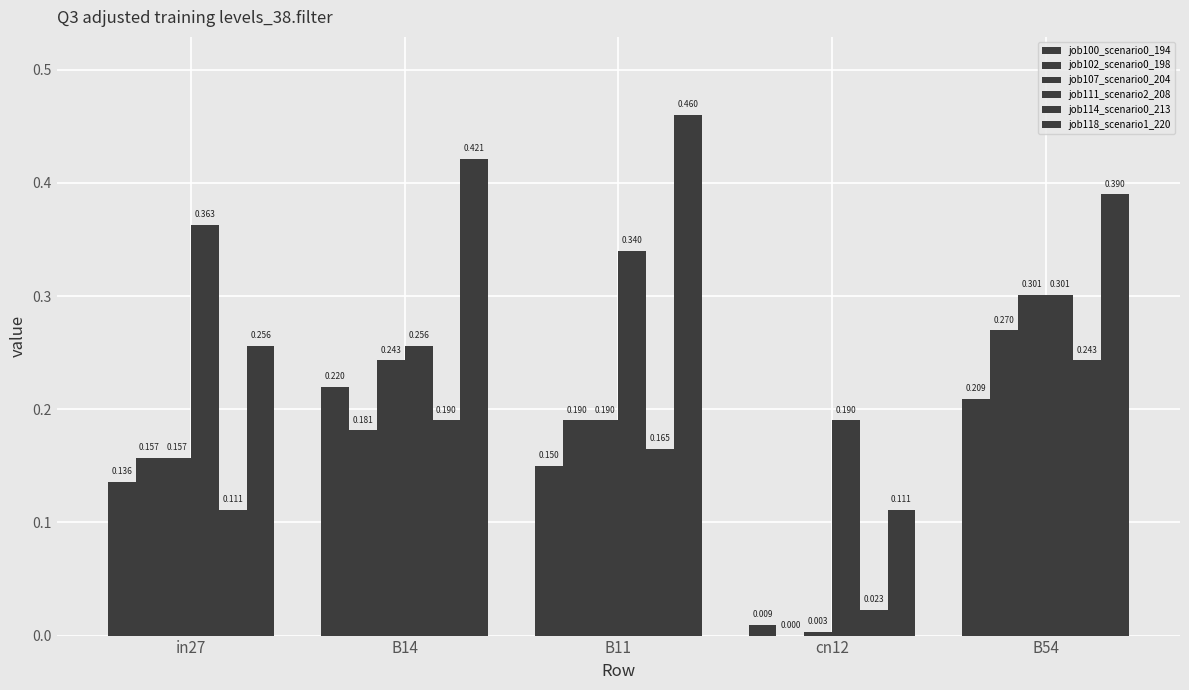

At how many categories does at least one series exceed 0?

5